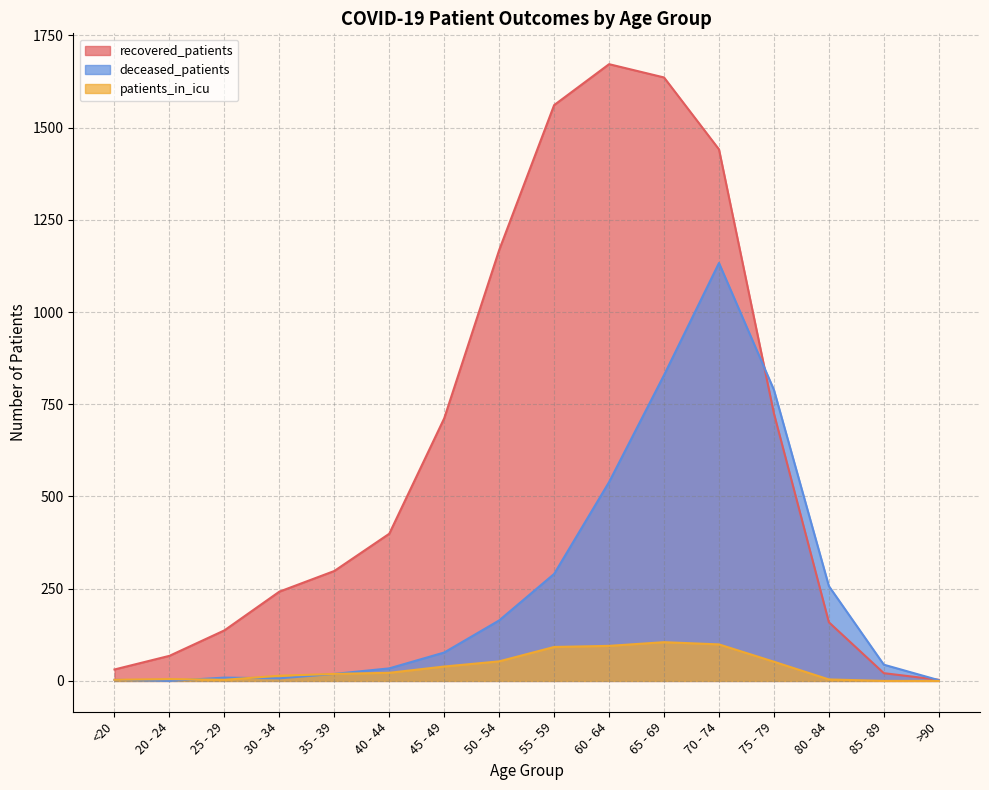

At which label is deceased_patients closest to 566?

60 - 64